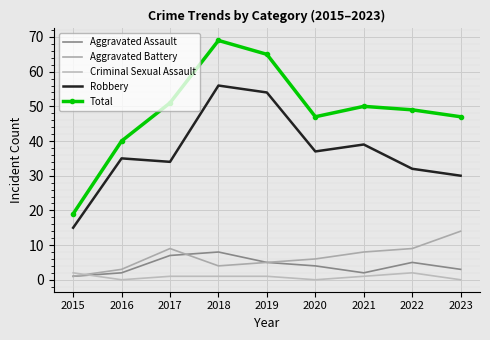

Between 2023 and 2018, which is larger?

2018